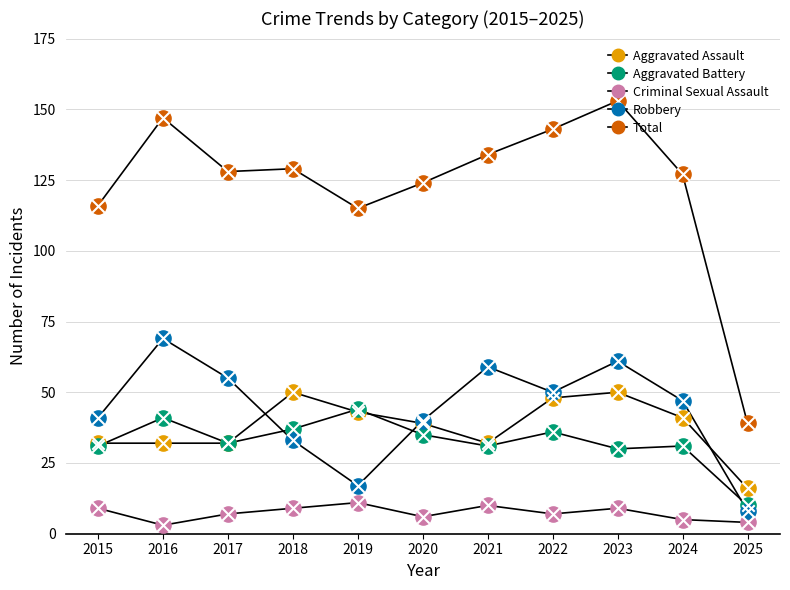

At how many categories does at least one series exceed 40?

10